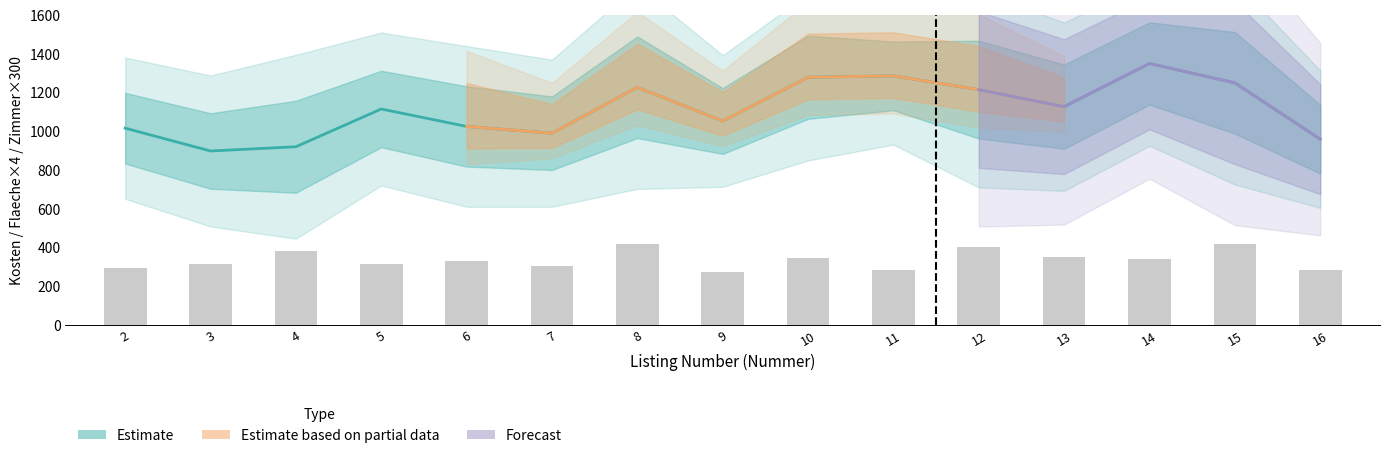

At how many categories does at least one series exceed 1263?

3